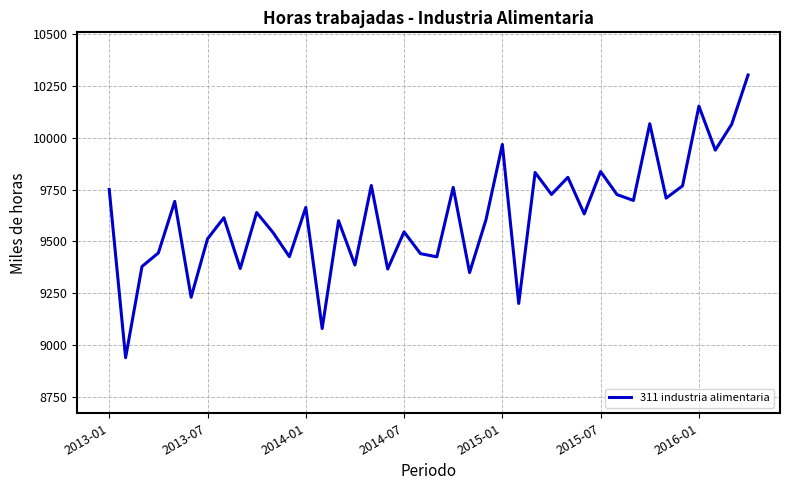

What is the sum of all values?

384963.6